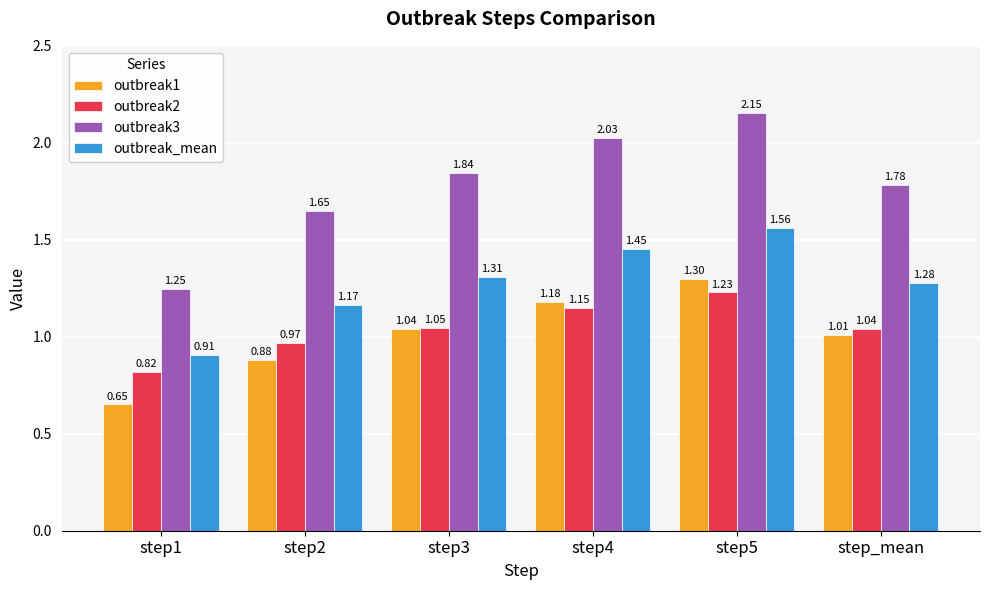

Which series has the widest spread of values?

outbreak3